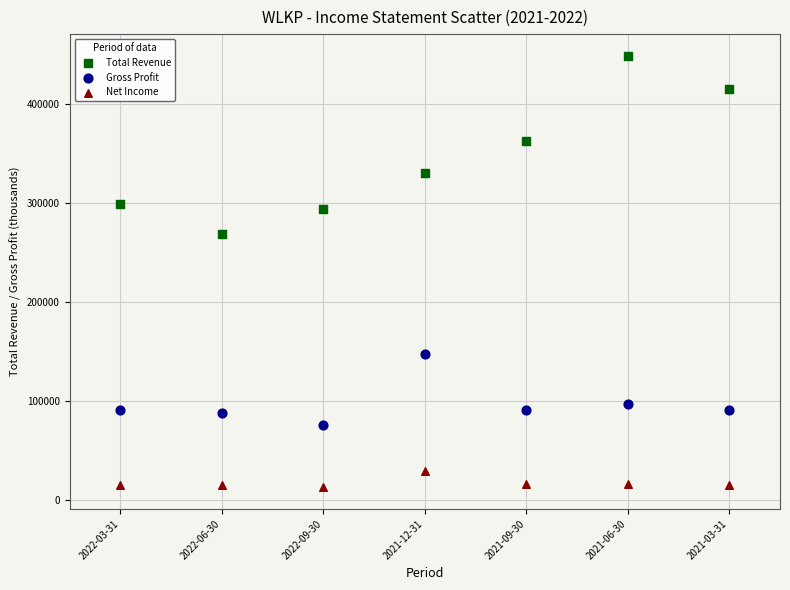

Which series reaches the maximum Y coordinate?

Total Revenue